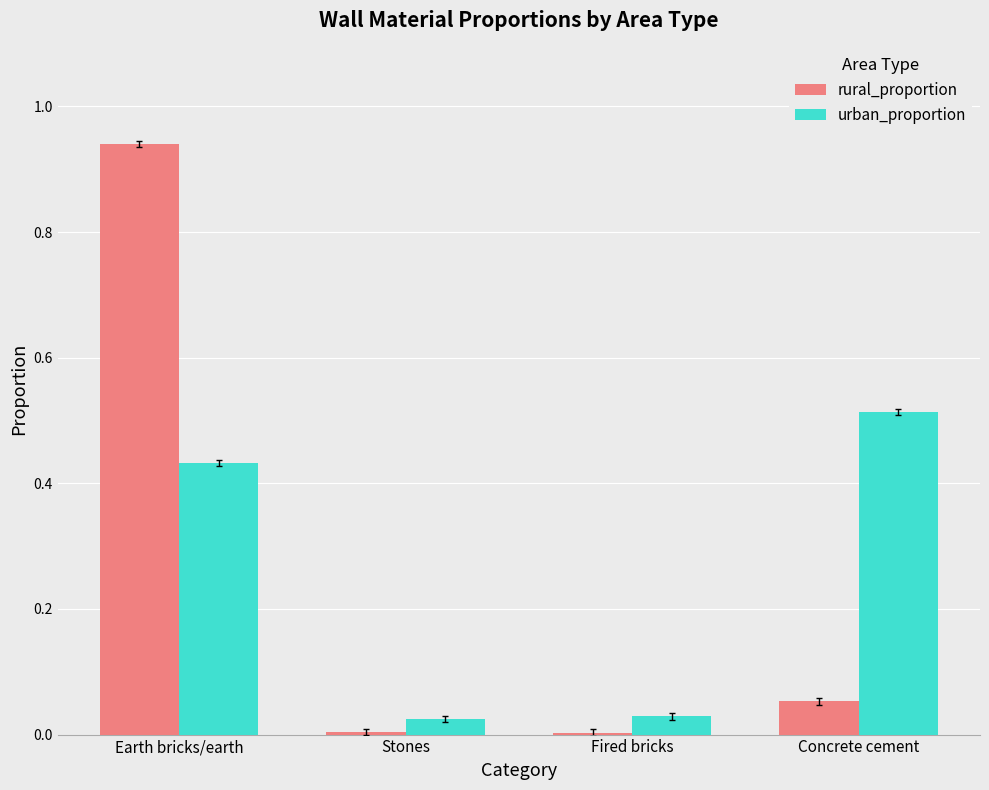

True or false: urban_proportion has a value of 0.0 at Fired bricks.

True